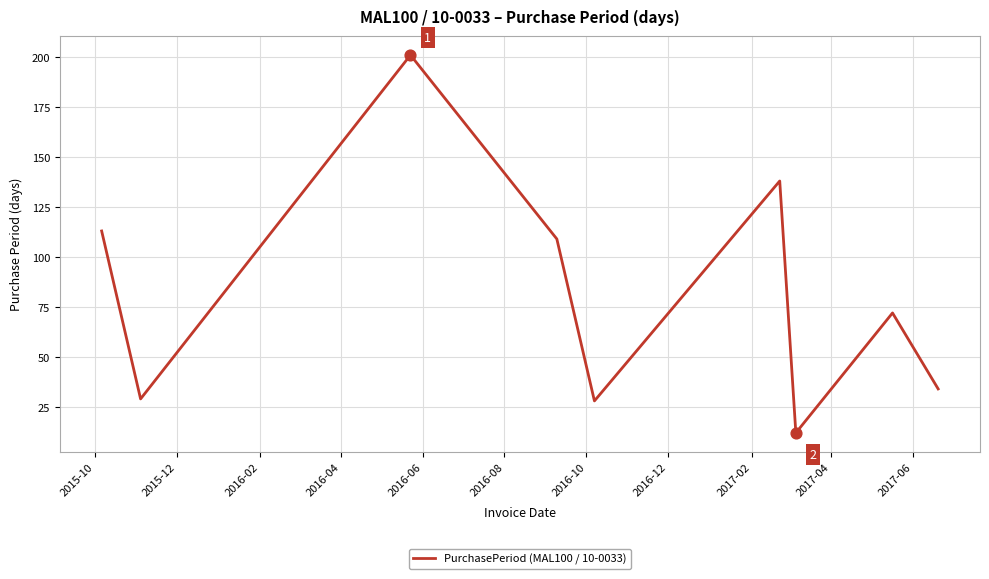

What is the difference between the maximum and minimum values?

189